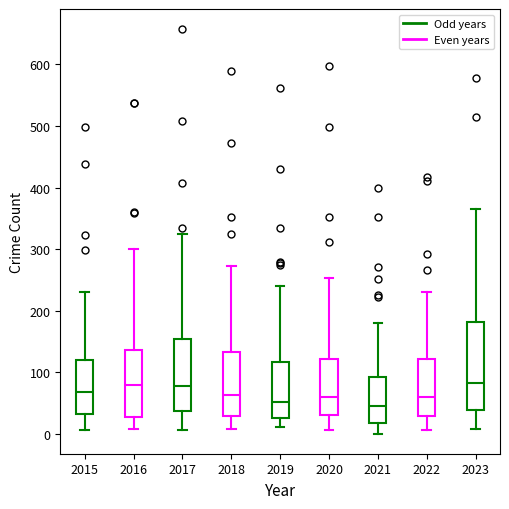

Comparing the boxes themselves (not the whiskers), which one is the tallest?

2023